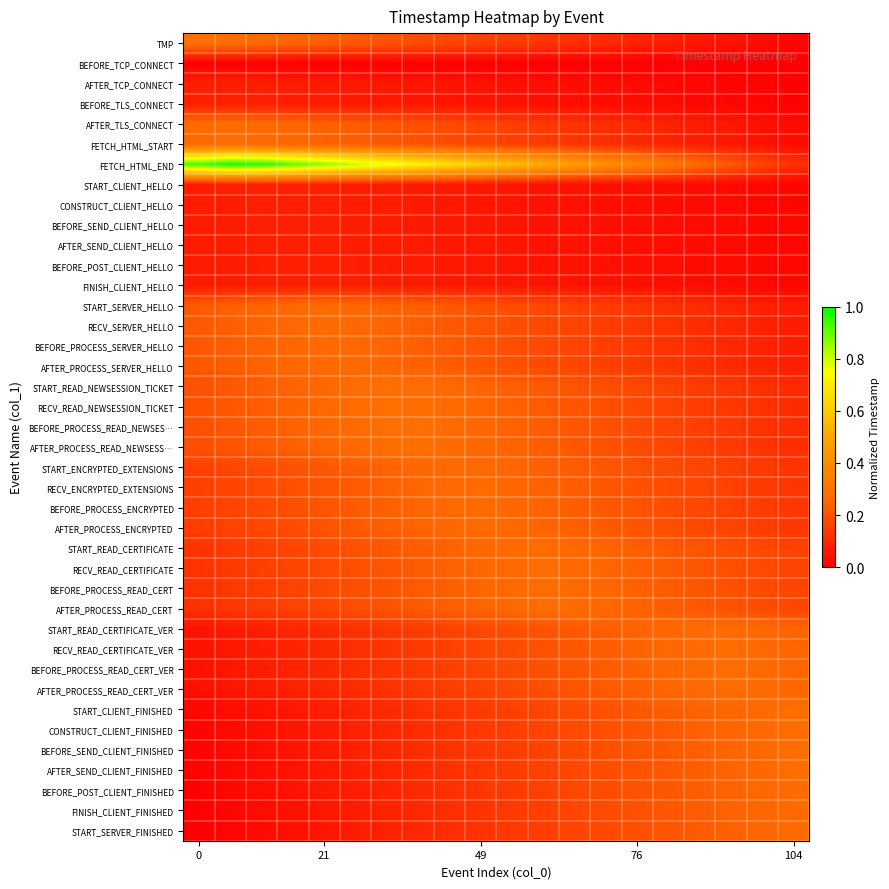

How many distinct data groups are displayed?

40